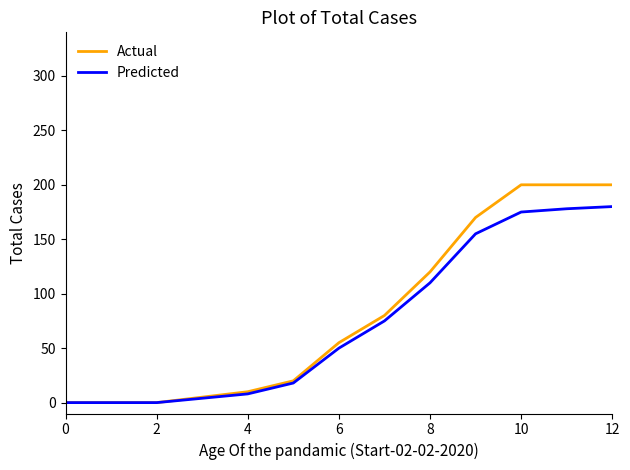

Rank the series by their maximum value, from lowest to highest.

Predicted, Actual